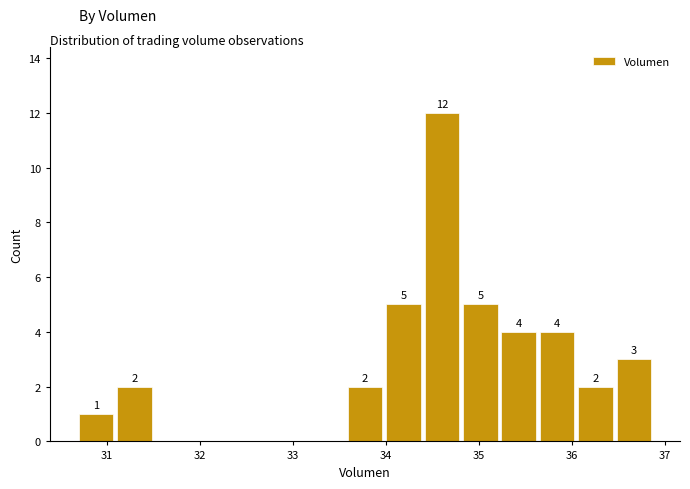

Which range on the x-axis has the tallest bar?

34.4 to 34.8